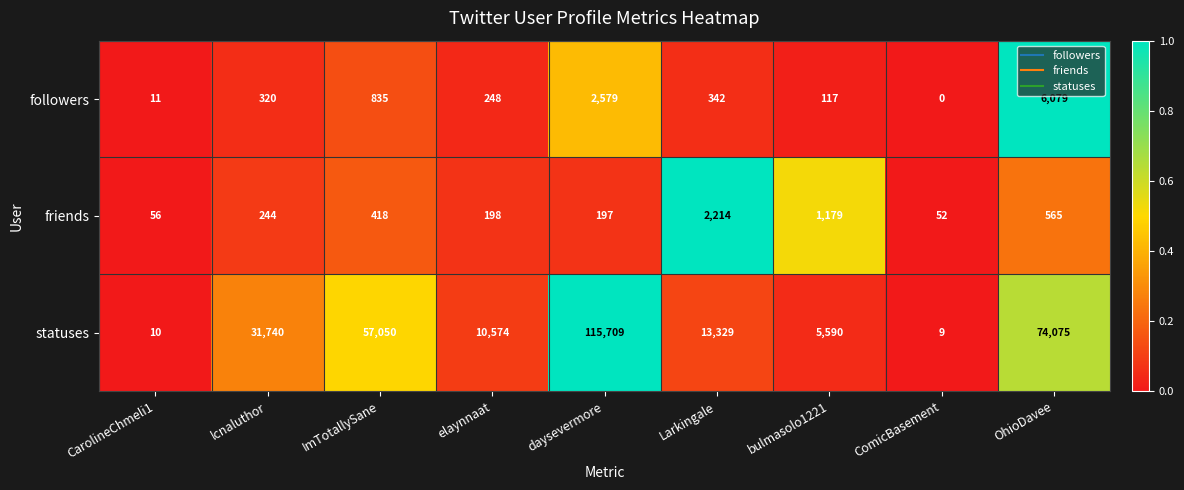

At which category is the sum across all series the highest?

daysevermore